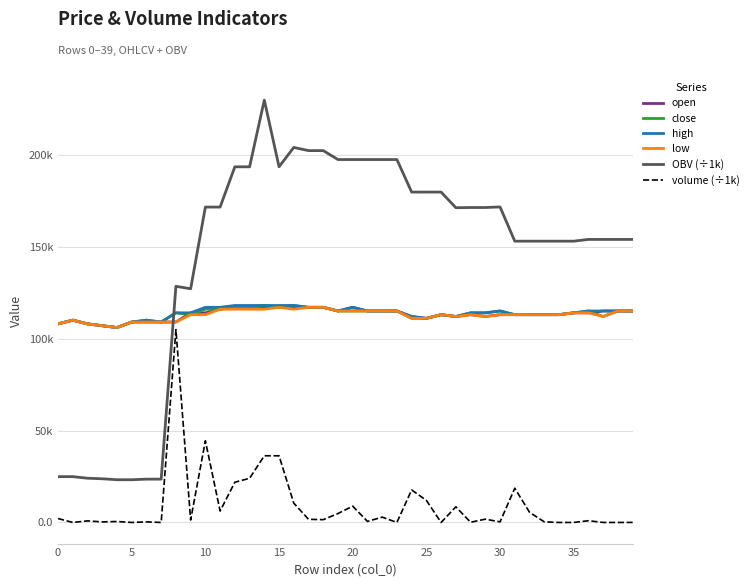

True or false: high and close cross at least once.

False